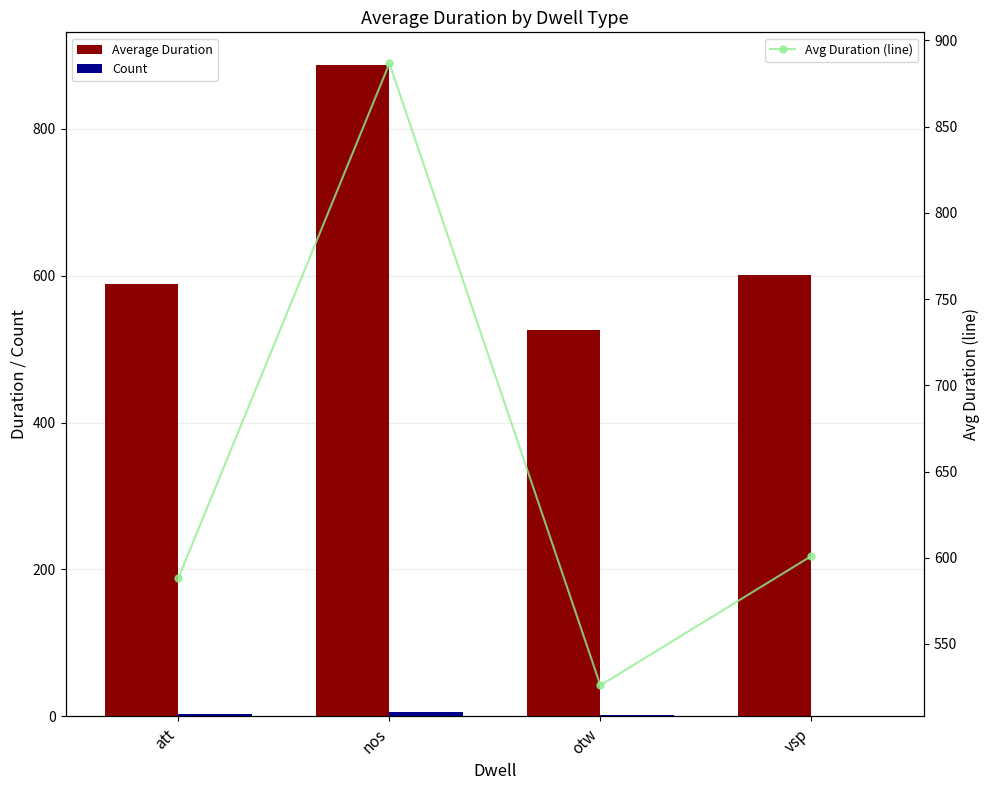

What is the label of the 4th bar from the left?

vsp